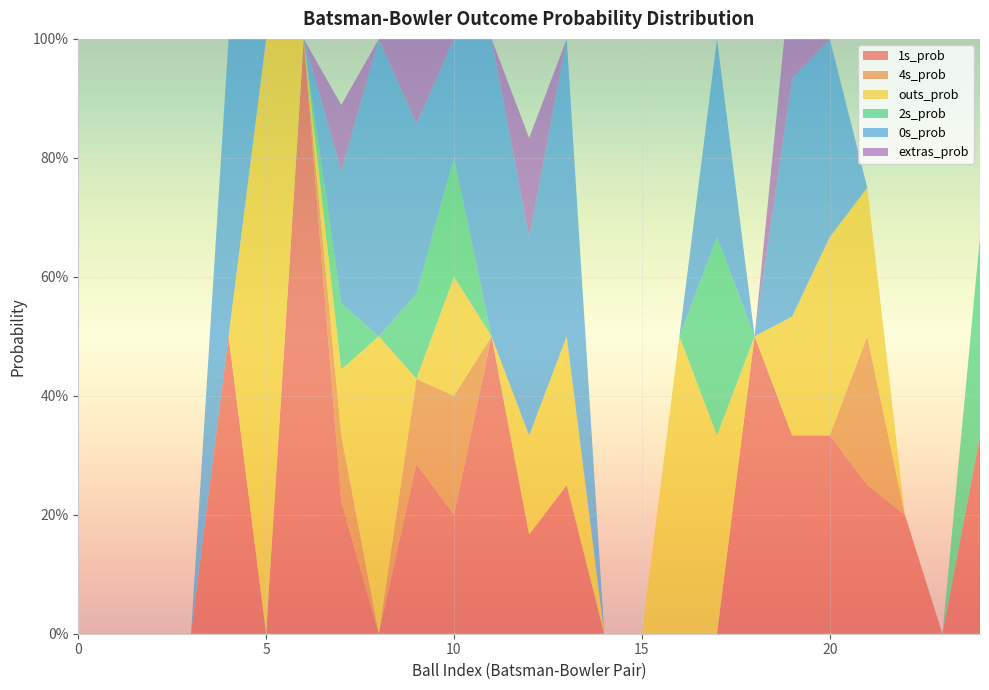

Reading left to right, list all the values displayed in this chart.

1s_prob: 0.0	0.0	0.0	0.0	0.5	0.0	1.0	0.2	0.0	0.3	0.2	0.5	0.2	0.2	0.0	0.0	0.0	0.0	0.5	0.3	0.3	0.2	0.2	0.0	0.3
4s_prob: 0.0	0.0	0.0	0.0	0.0	0.0	0.0	0.1	0.0	0.1	0.2	0.0	0.0	0.0	0.0	0.0	0.0	0.0	0.0	0.0	0.0	0.2	0.0	0.0	0.0
outs_prob: 0.0	0.0	0.0	0.0	0.0	1.0	0.0	0.1	0.5	0.0	0.2	0.0	0.2	0.2	0.0	0.0	0.5	0.3	0.0	0.2	0.3	0.2	0.0	0.0	0.0
2s_prob: 0.0	0.0	0.0	0.0	0.0	0.0	0.0	0.1	0.0	0.1	0.2	0.0	0.0	0.0	0.0	0.0	0.0	0.3	0.0	0.0	0.0	0.0	0.0	0.0	0.3
0s_prob: 0.0	0.0	0.0	0.0	0.5	0.0	0.0	0.2	0.5	0.3	0.2	0.5	0.3	0.5	0.0	0.0	0.0	0.3	0.0	0.4	0.3	0.0	0.0	0.0	0.0
extras_prob: 0.0	0.0	0.0	0.0	0.0	0.0	0.0	0.1	0.0	0.1	0.0	0.0	0.2	0.0	0.0	0.0	0.0	0.0	0.0	0.2	0.0	0.0	0.0	0.0	0.0